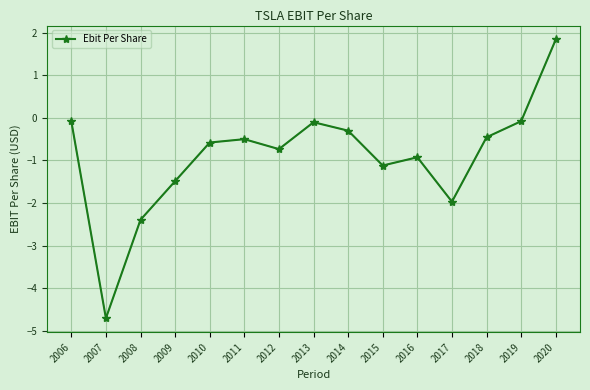

Between 2010 and 2018, which is larger?

2018